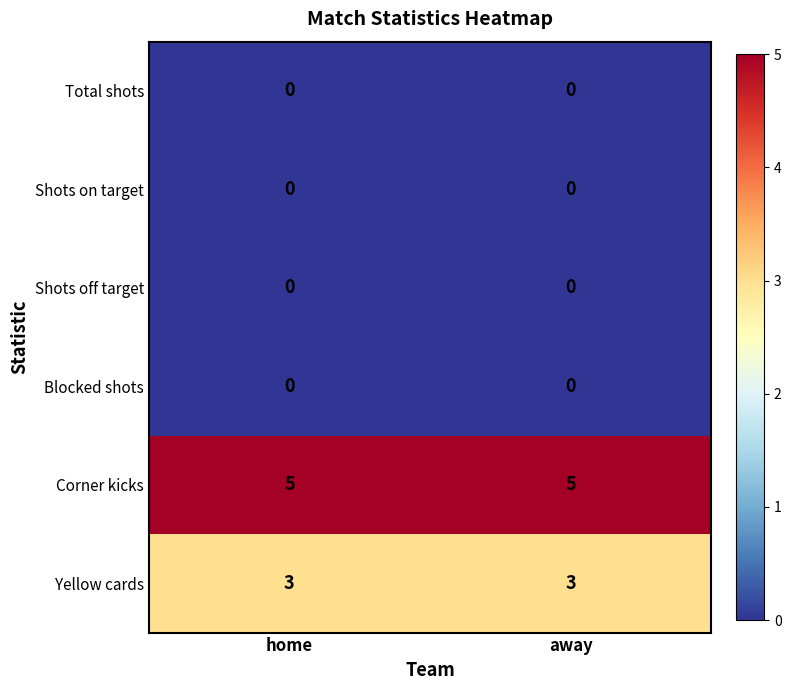

What is the lowest value of the Yellow cards series?

3